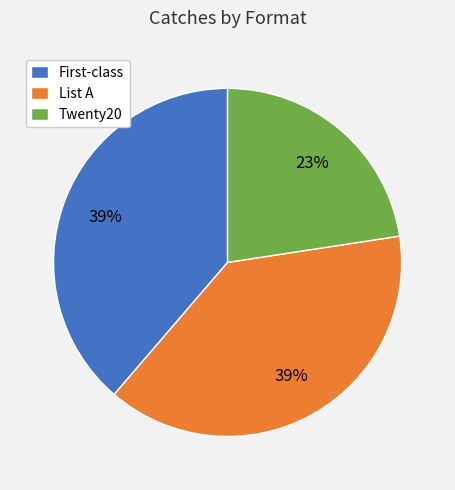

Does List A represent more than half of the total?

No